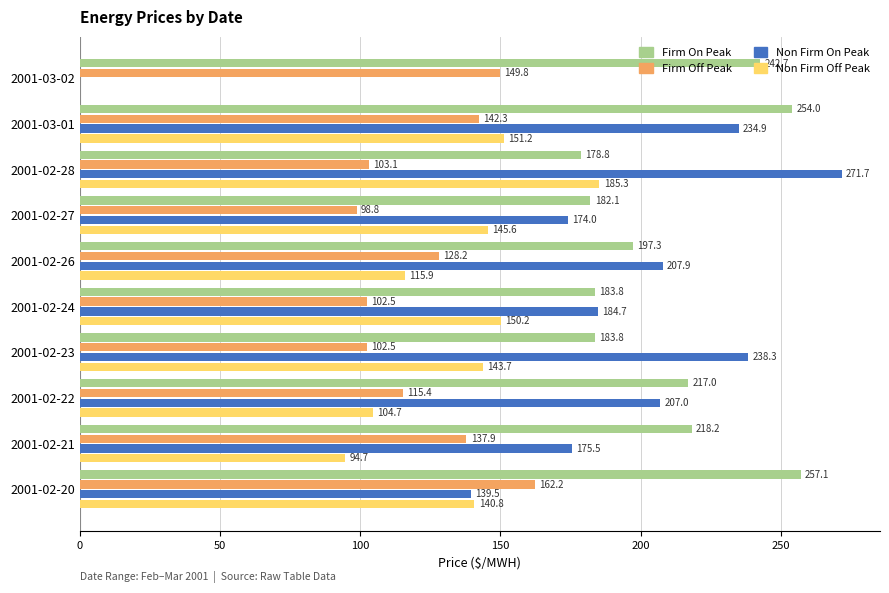

What is the maximum value for Non Firm On Peak?

271.7